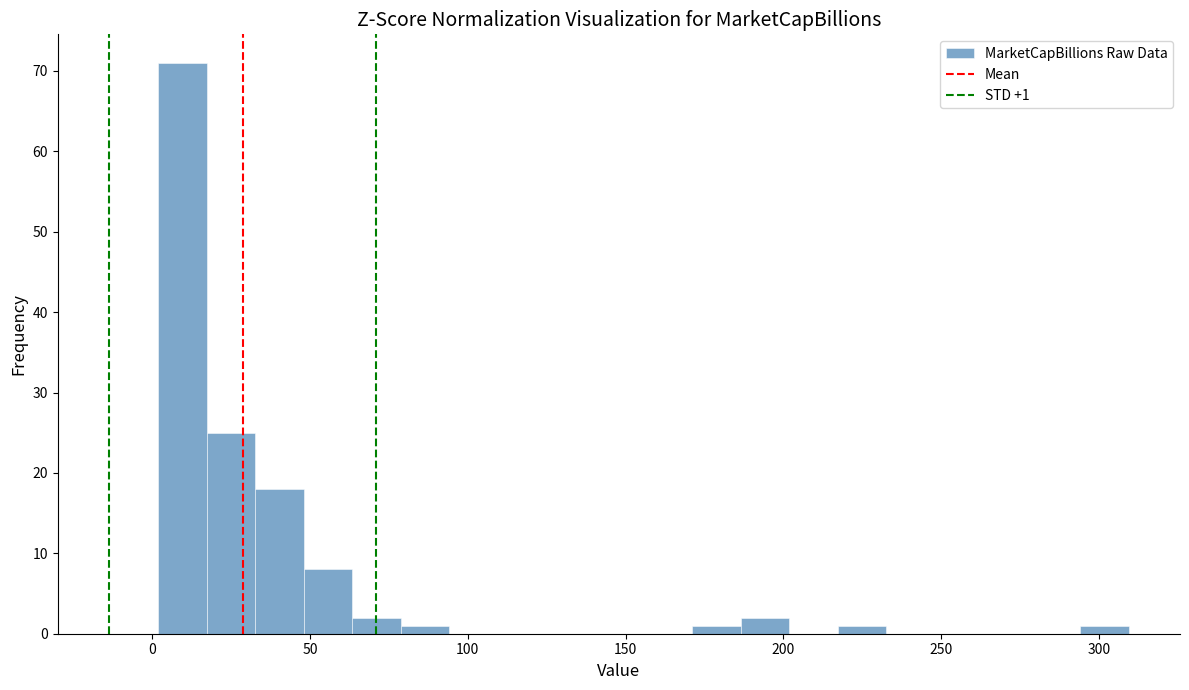

Read against the x-axis, roughly where is the centre of the tallest bar?

10